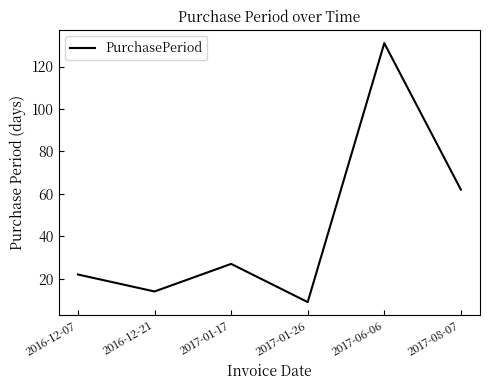

Where is the first local maximum?

2017-01-17